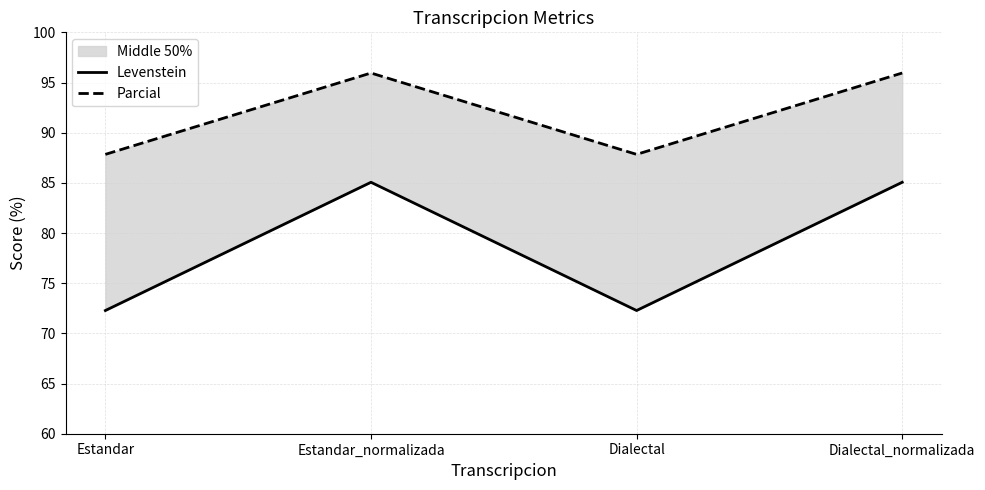

Count the Parcial values in the range 87 to 95.

2